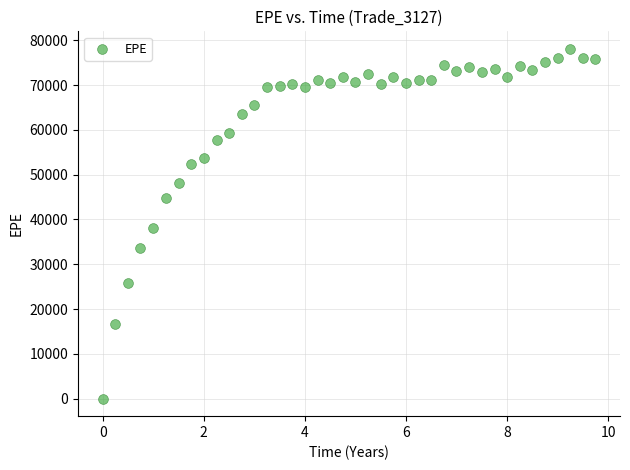

What Y value in the scatter plot is closest to 39037?

38028.2